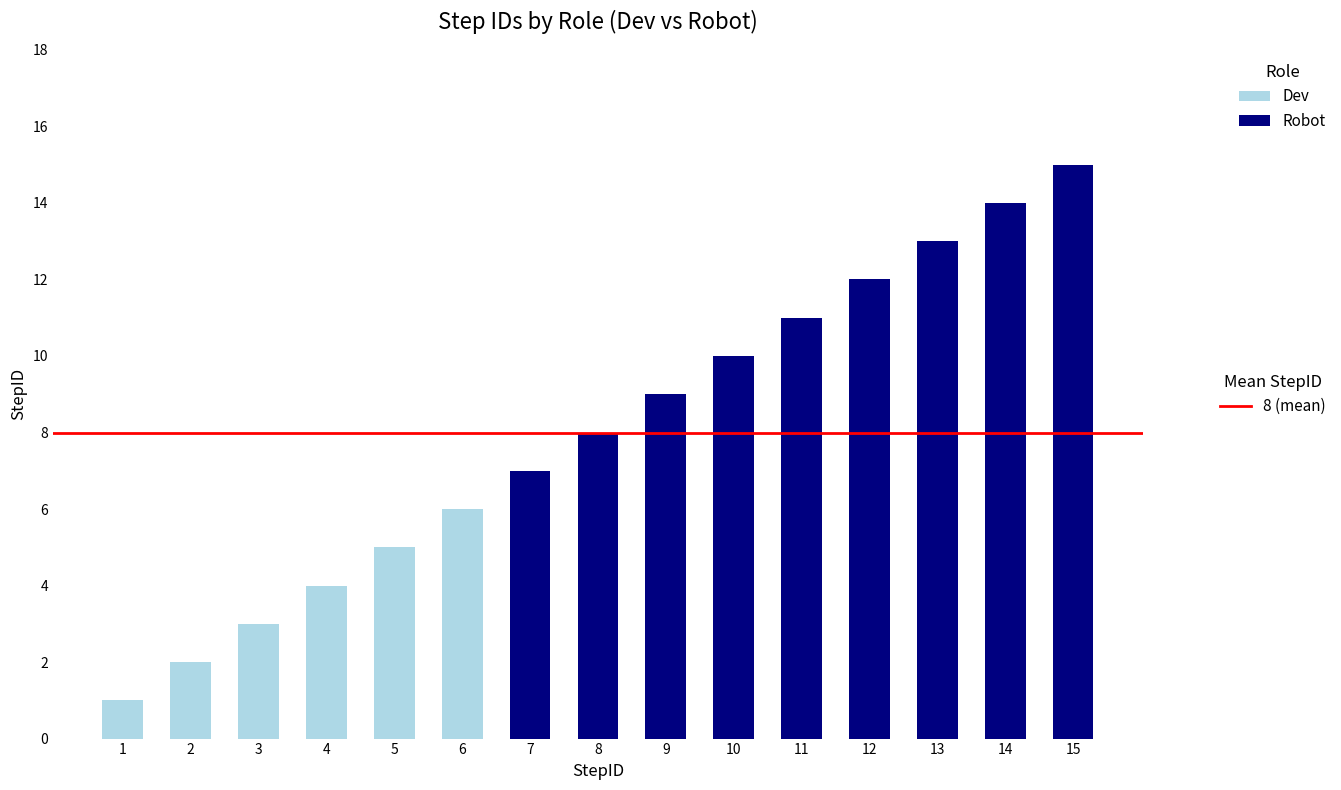

Reading right to left, list the values for the Robot series.

15=15	14=14	13=13	12=12	11=11	10=10	9=9	8=8	7=7	6=0	5=0	4=0	3=0	2=0	1=0